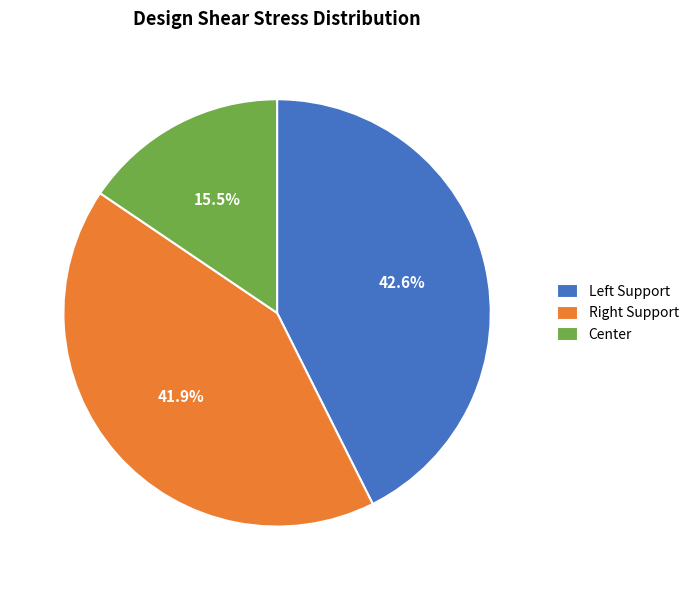

How many slices are in this pie chart?

3